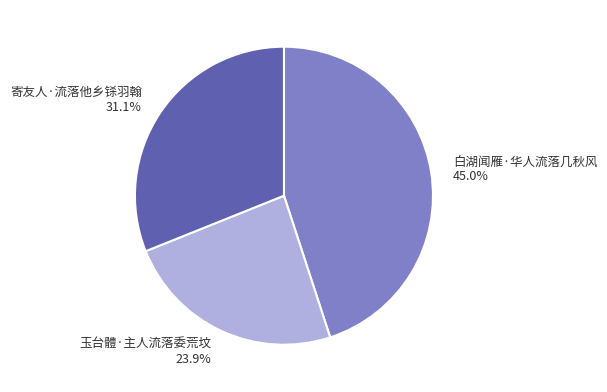

To the nearest percent, what portion does 寄友人·流落他乡铩羽翰 represent?

31%